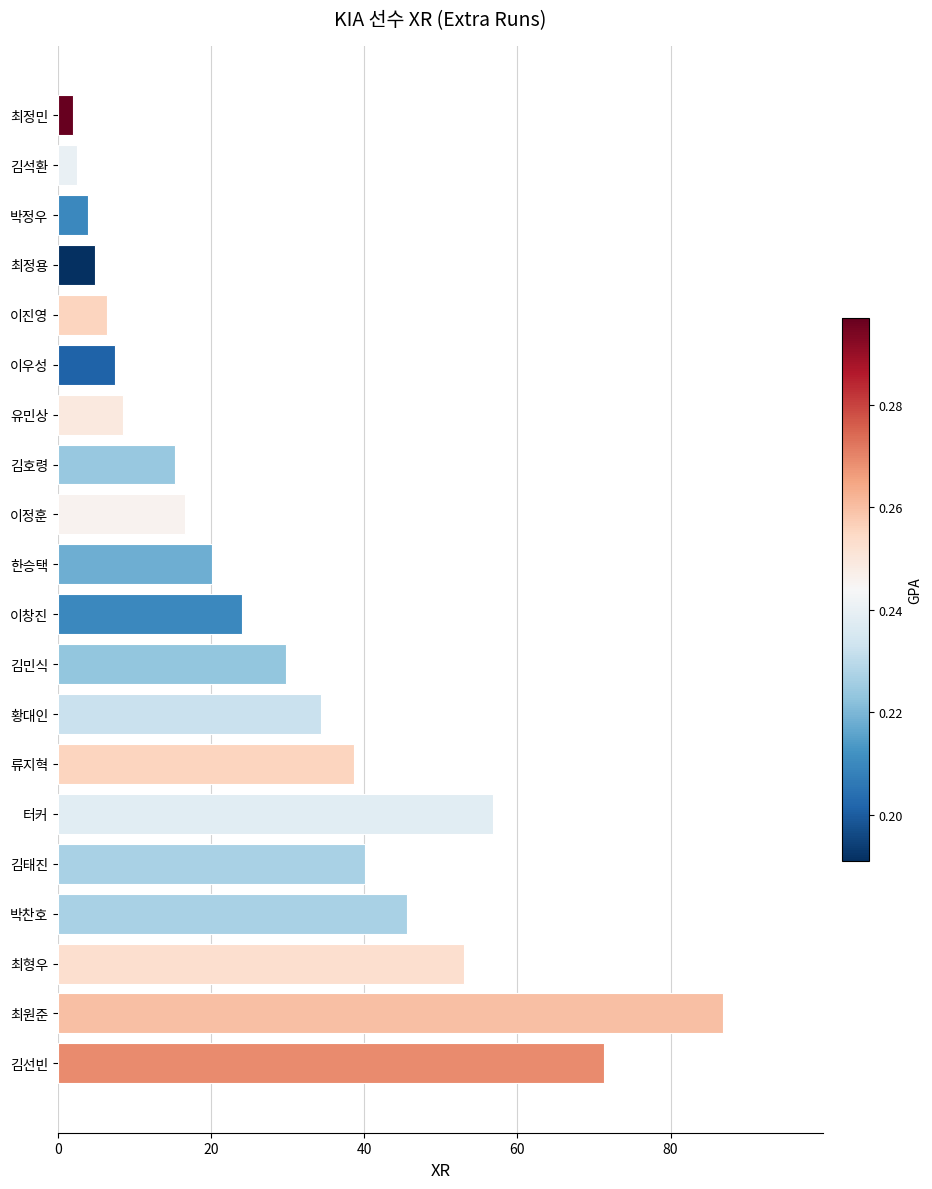

Reading top to bottom, extract all data points from this chart.

최정민=1.9	김석환=2.5	박정우=3.9	최정용=4.9	이진영=6.4	이우성=7.5	유민상=8.5	김호령=15.3	이정훈=16.6	한승택=20.1	이창진=24.0	김민식=29.8	황대인=34.3	류지혁=38.7	터커=56.8	김태진=40.1	박찬호=45.6	최형우=53.0	최원준=86.9	김선빈=71.3